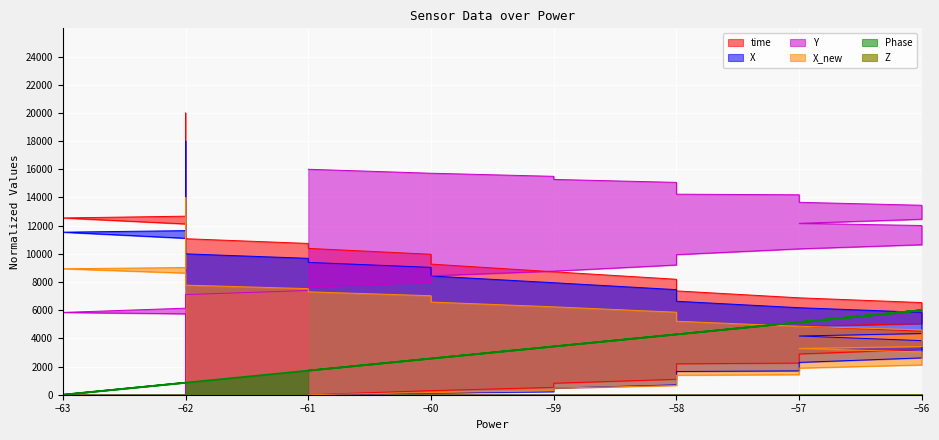

At which category does the chart reach its minimum across all series?

−61